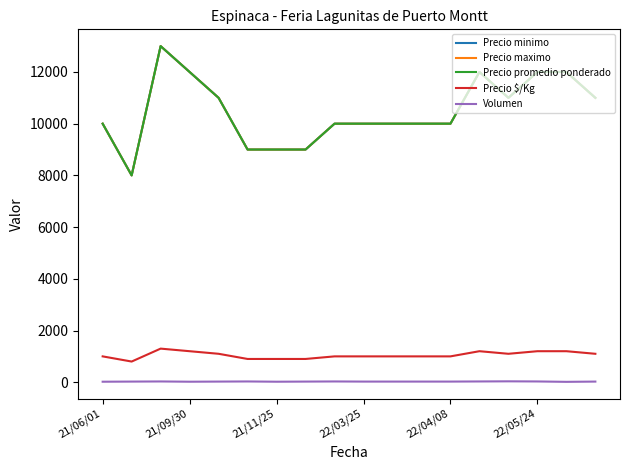

True or false: Precio $/Kg and Precio maximo cross at least once.

False